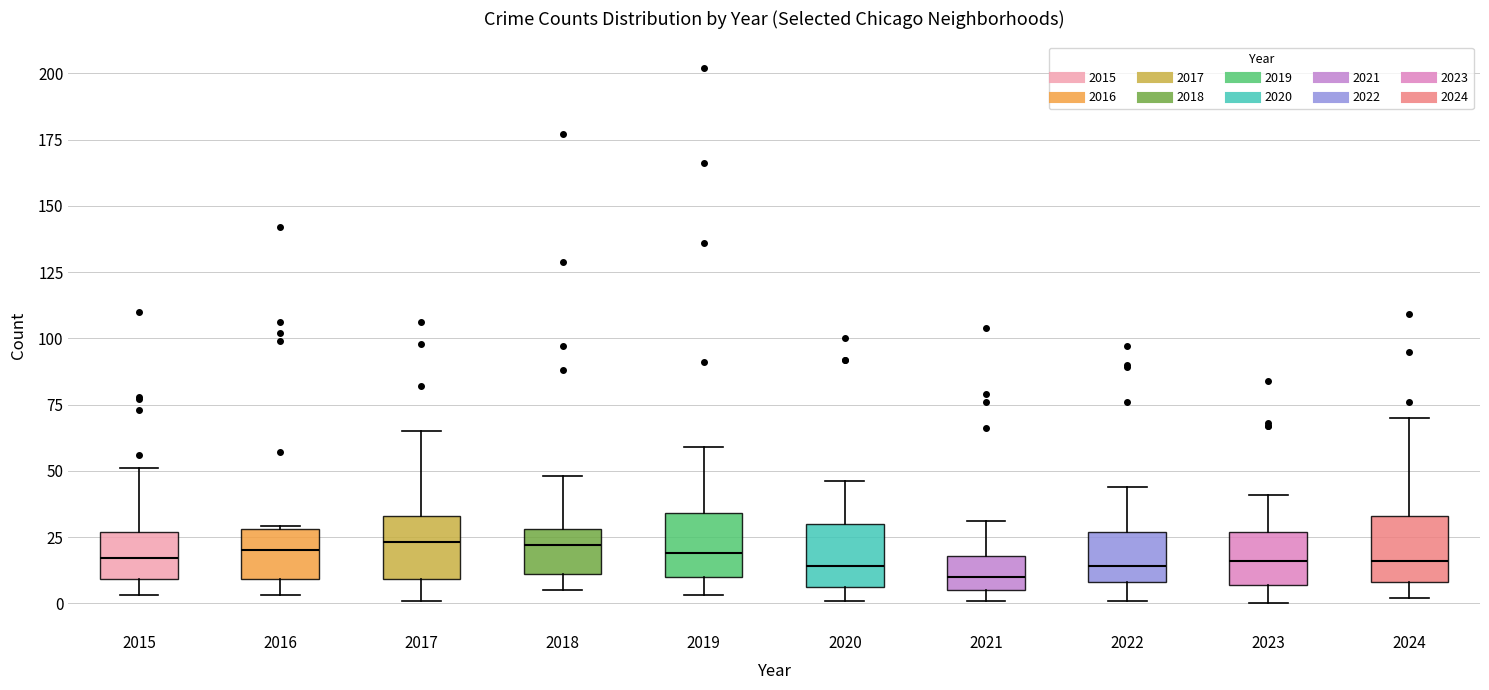

Where is the lower edge of the box at x = 2020 on the y-axis? The values are not printed on the chart, so give them approximately, as read against the axis.

5